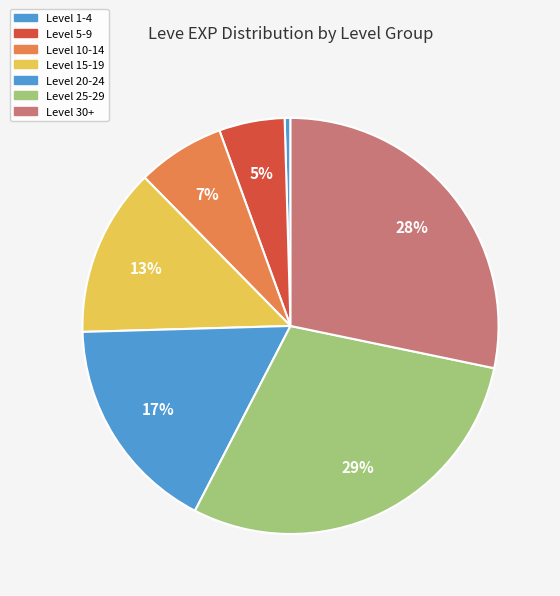

How many slices are in this pie chart?

7